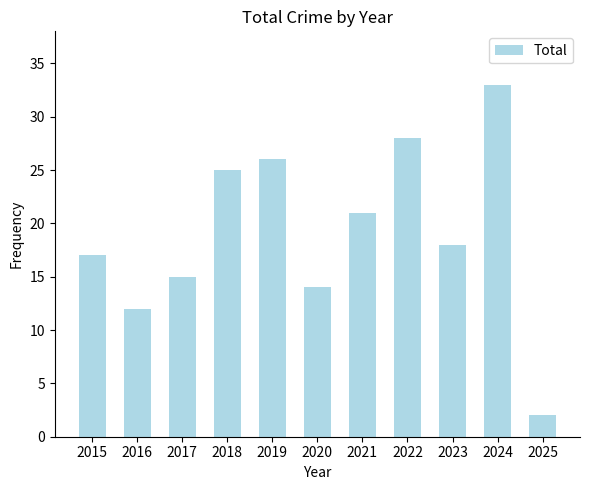

Rank the categories by value from lowest to highest.

2025, 2016, 2020, 2017, 2015, 2023, 2021, 2018, 2019, 2022, 2024